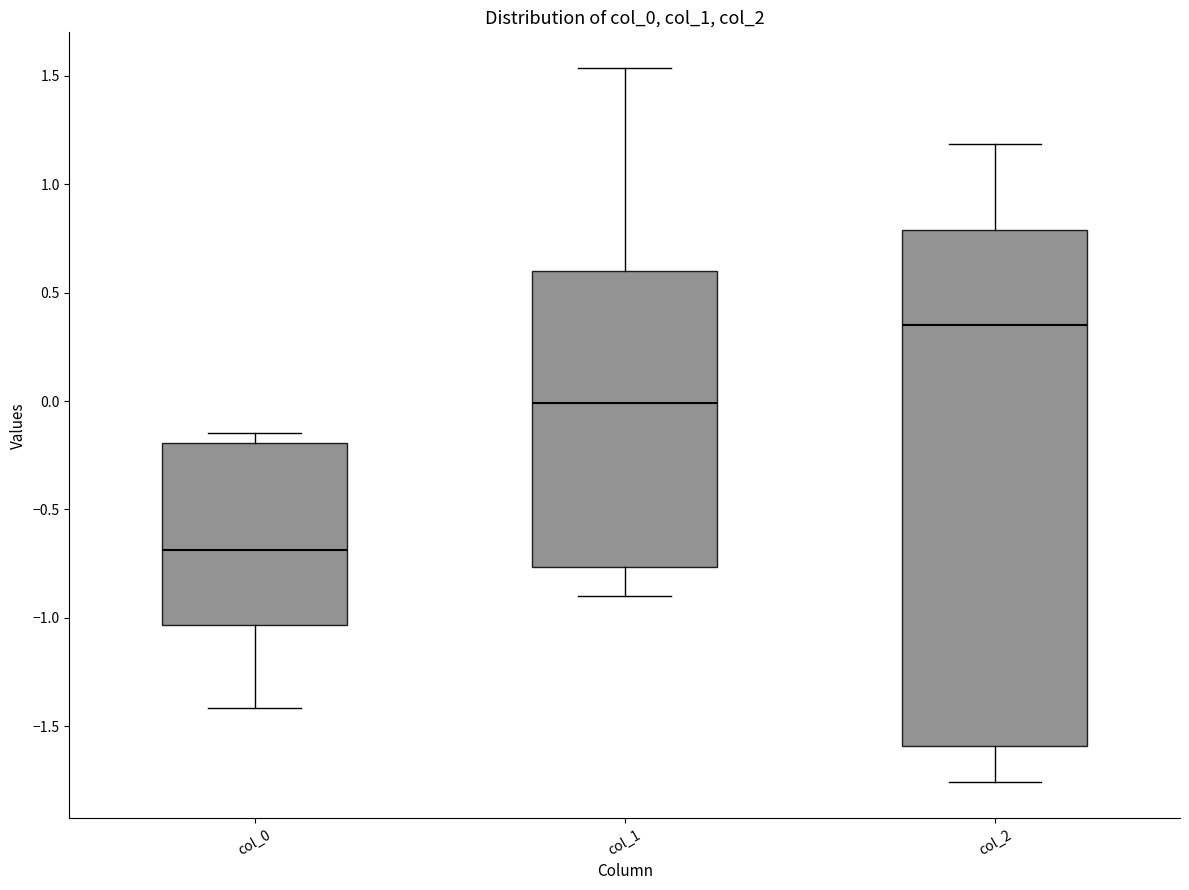

Where is the upper edge of the box for col_0 on the y-axis? The values are not printed on the chart, so give them approximately, as read against the axis.

-0.20